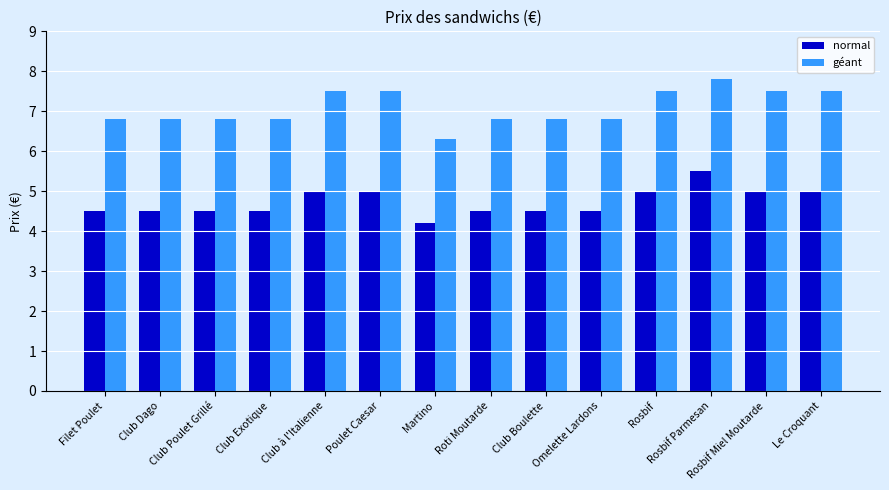

What are all the series names shown in the legend?

normal, géant